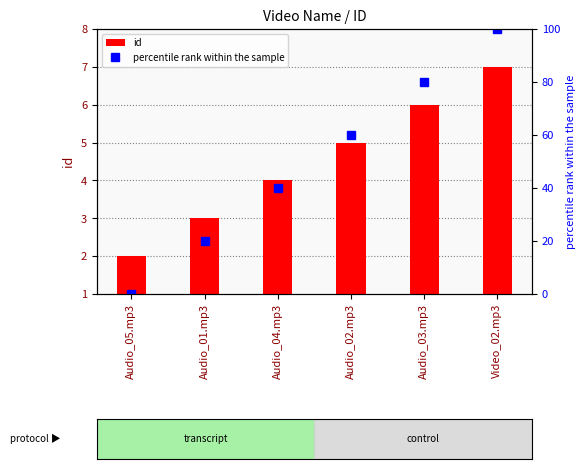

Count the id values in the range 3 to 6.

4